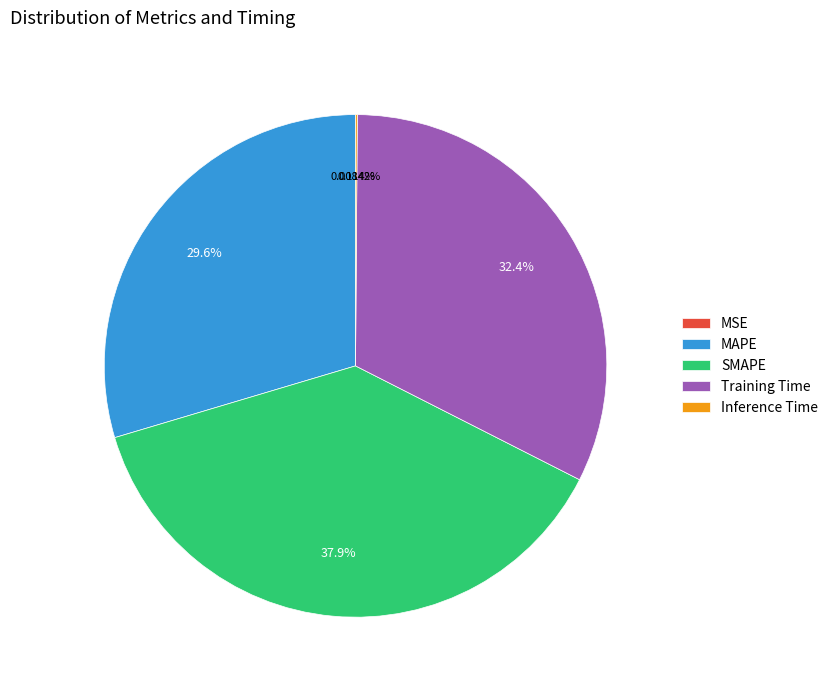

What is the largest slice in the pie chart?

SMAPE